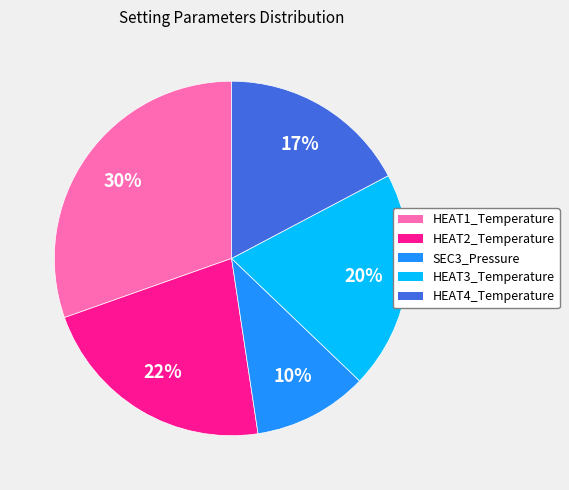

Does HEAT2_Temperature account for over 50% of the chart?

No